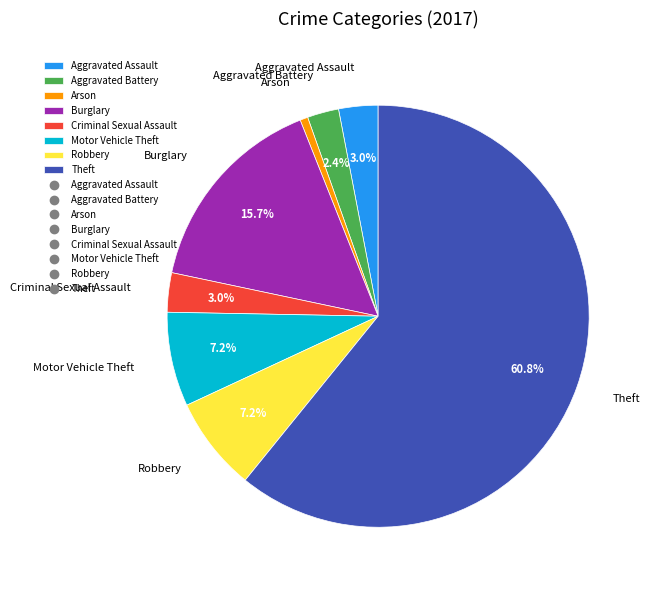

How much of the chart is everything except Burglary?

84.3%